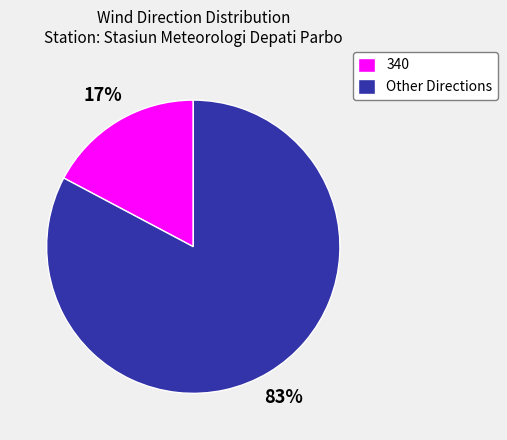

Is it true that 340 is 17% of the pie?

True